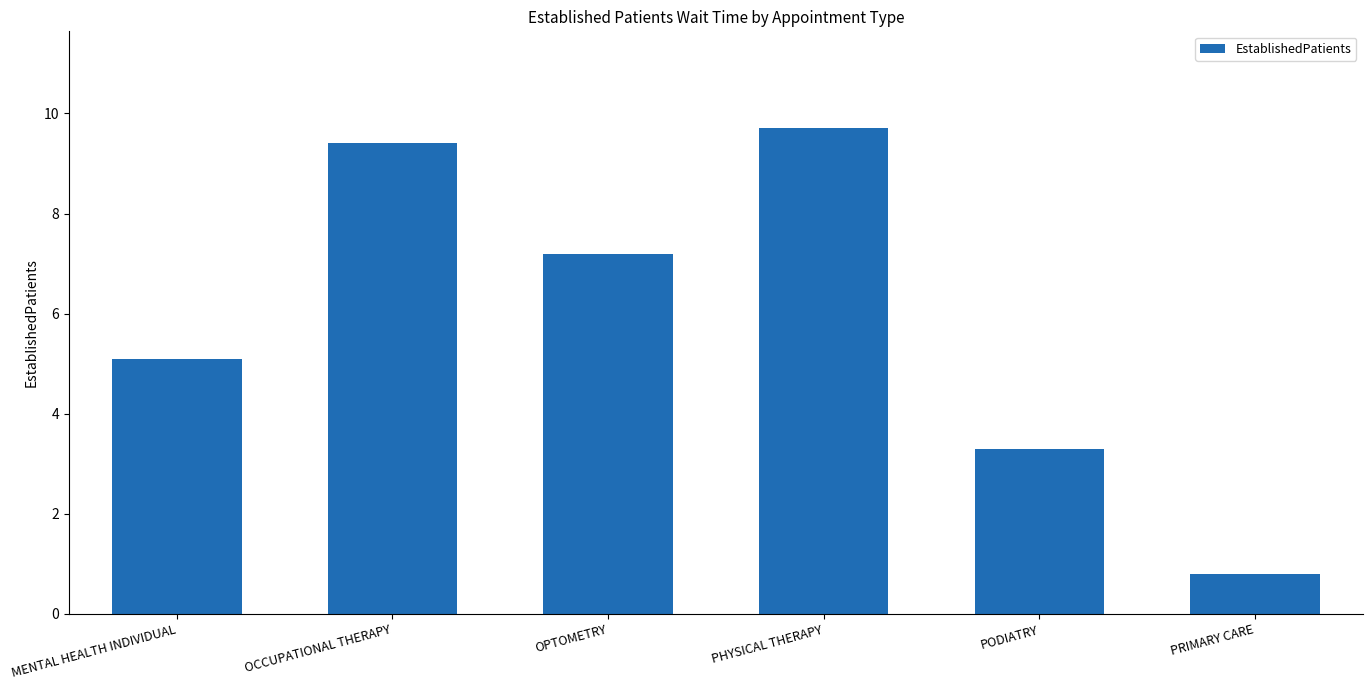

List the labels in order of value, smallest first.

PRIMARY CARE, PODIATRY, MENTAL HEALTH INDIVIDUAL, OPTOMETRY, OCCUPATIONAL THERAPY, PHYSICAL THERAPY